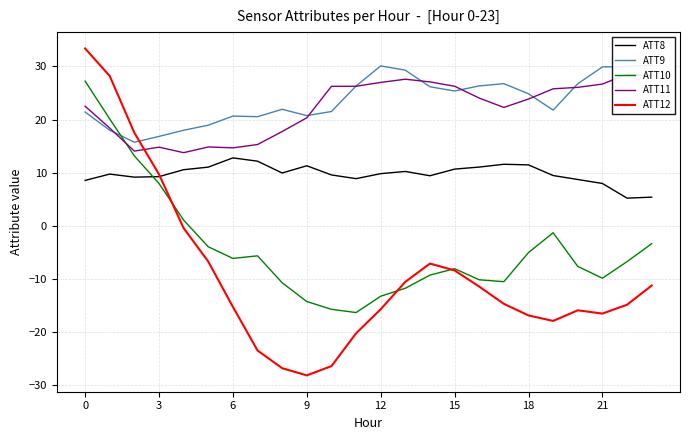

What is the approximate value of ATT10 at 8?

-10.8